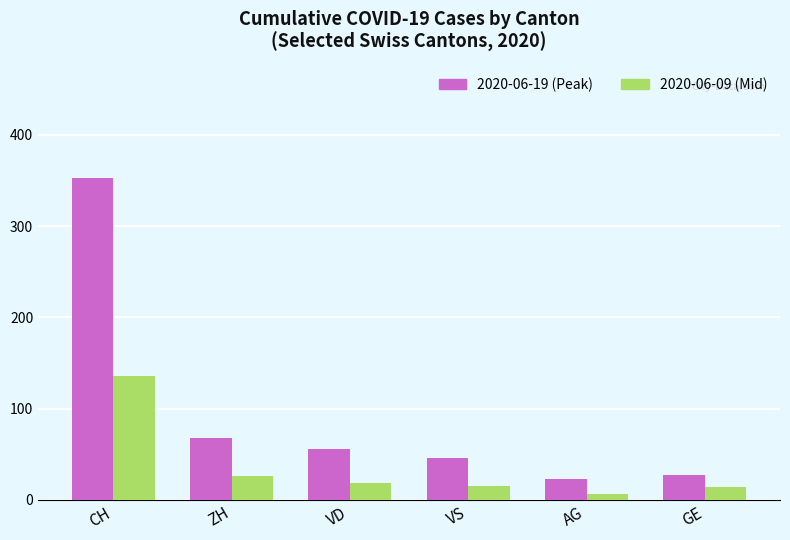

At which category is the sum across all series the highest?

CH